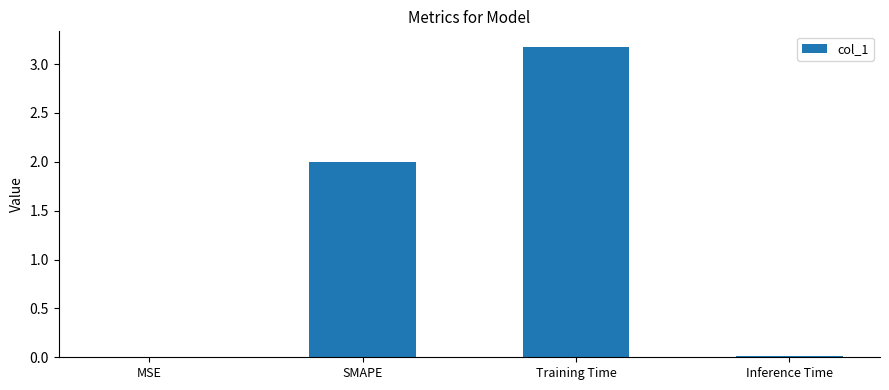

Approximately how many times larger is the value at SMAPE compared to Training Time?

0.6